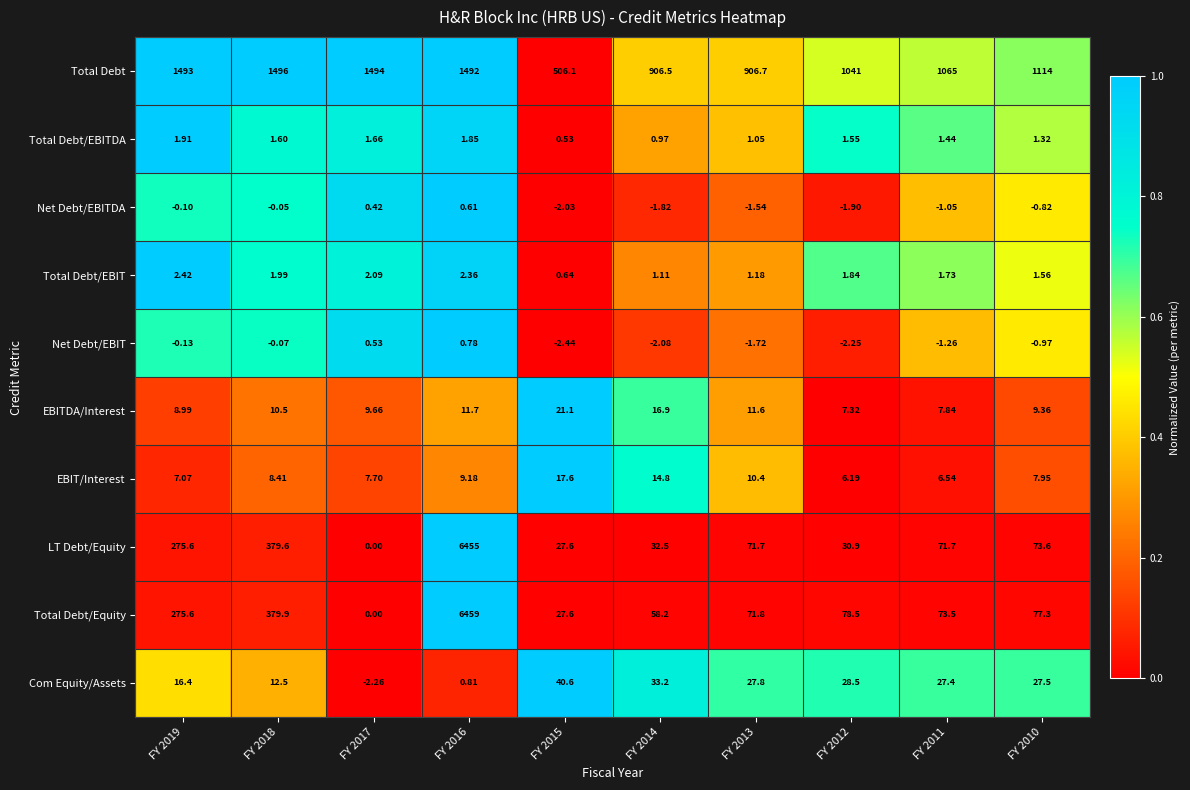

Which series has the largest range (max minus min)?

Total Debt/Equity